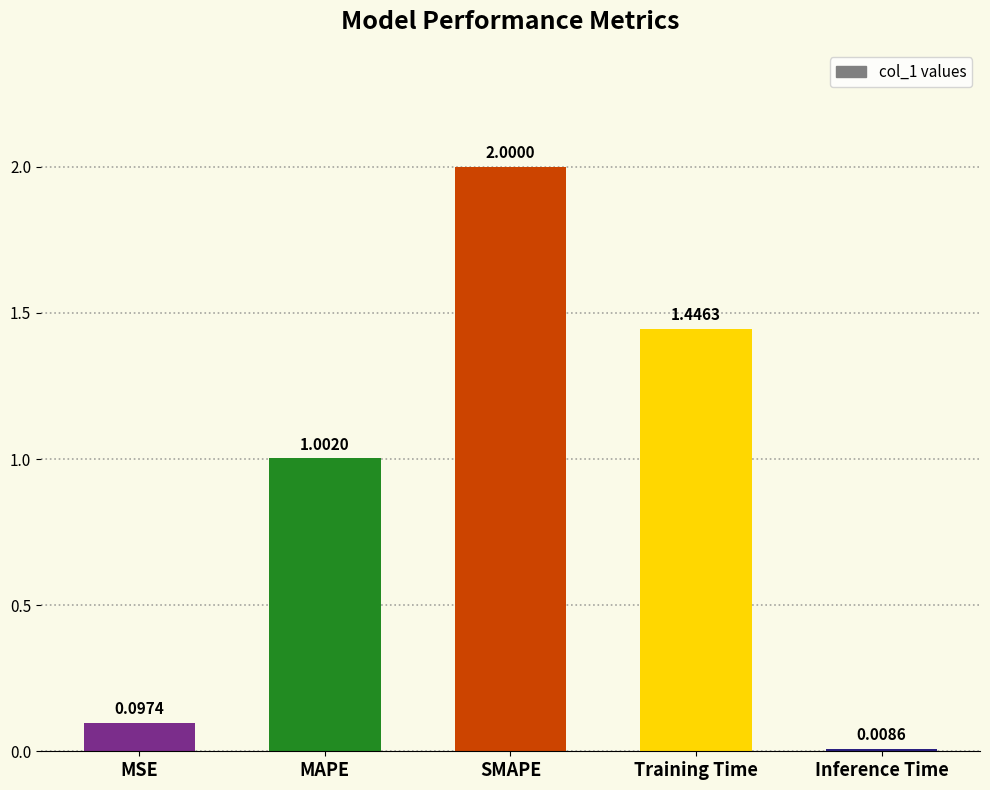

Rank the categories by value from lowest to highest.

Inference Time, MSE, MAPE, Training Time, SMAPE